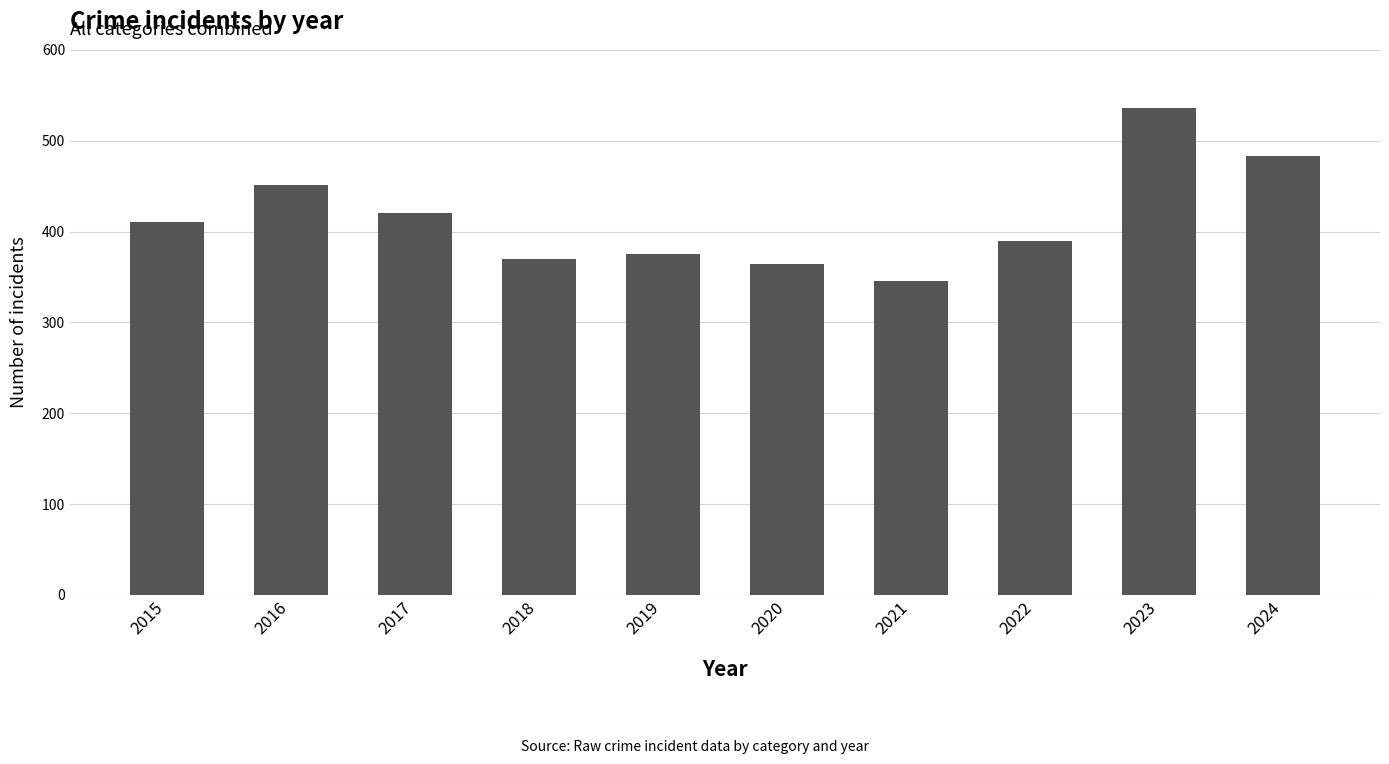

What is the value of the 9th bar from the left?

536